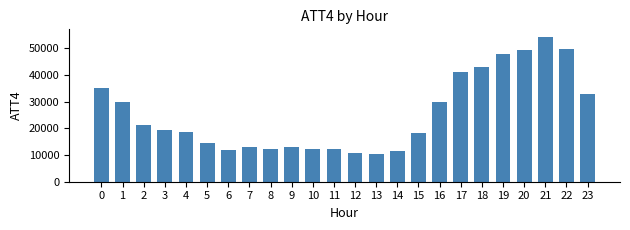

What is the smallest value displayed?

10400